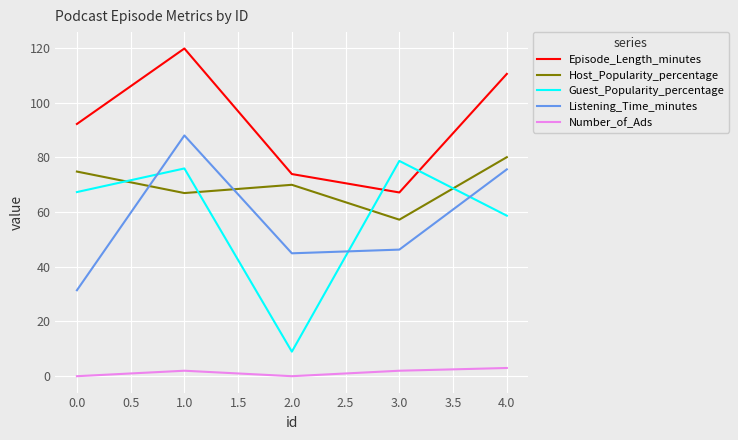

List the series in order of their peak value, highest first.

Episode_Length_minutes, Listening_Time_minutes, Host_Popularity_percentage, Guest_Popularity_percentage, Number_of_Ads